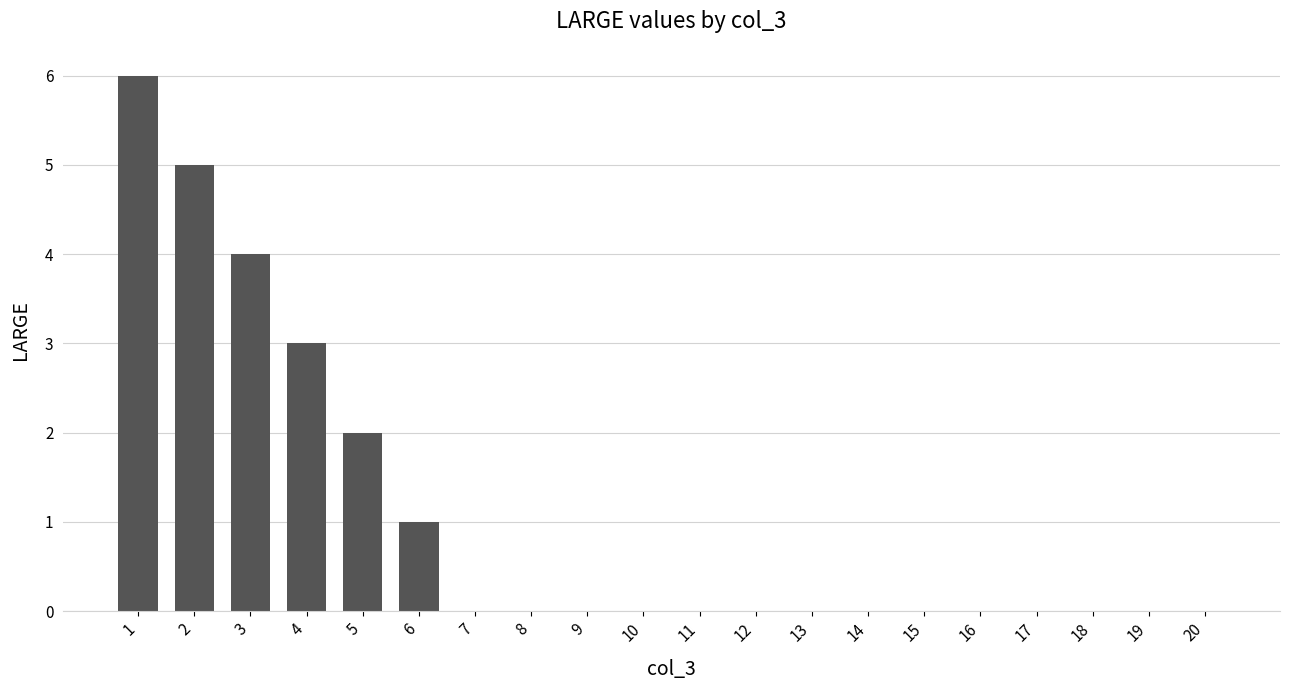

What is the greatest value displayed?

6